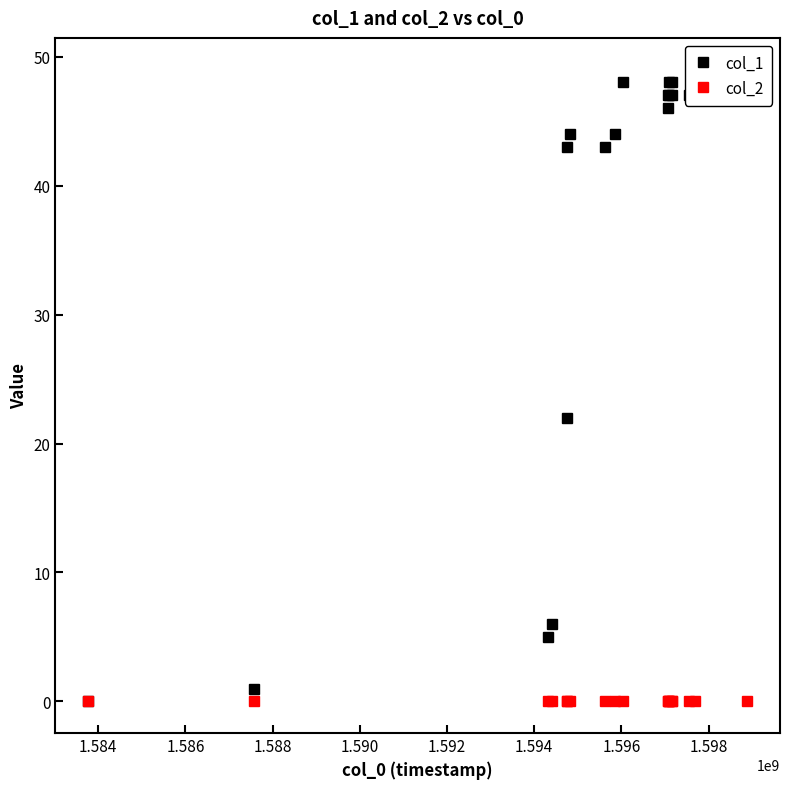

Where is the first local maximum for col_1?

1.594